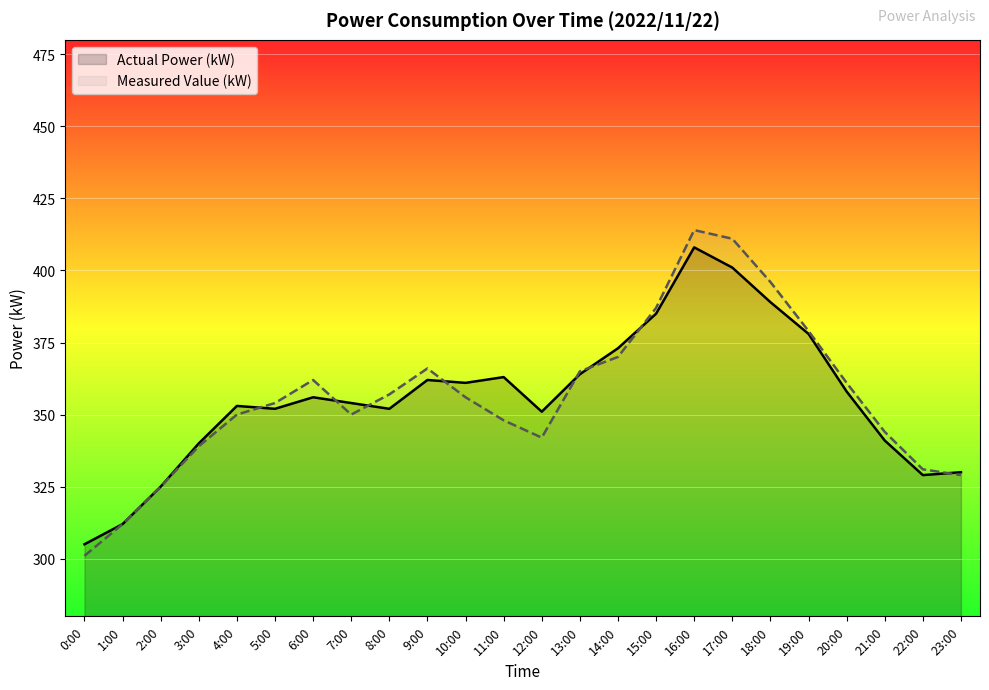

Which series has the widest spread of values?

Measured Value (kW)